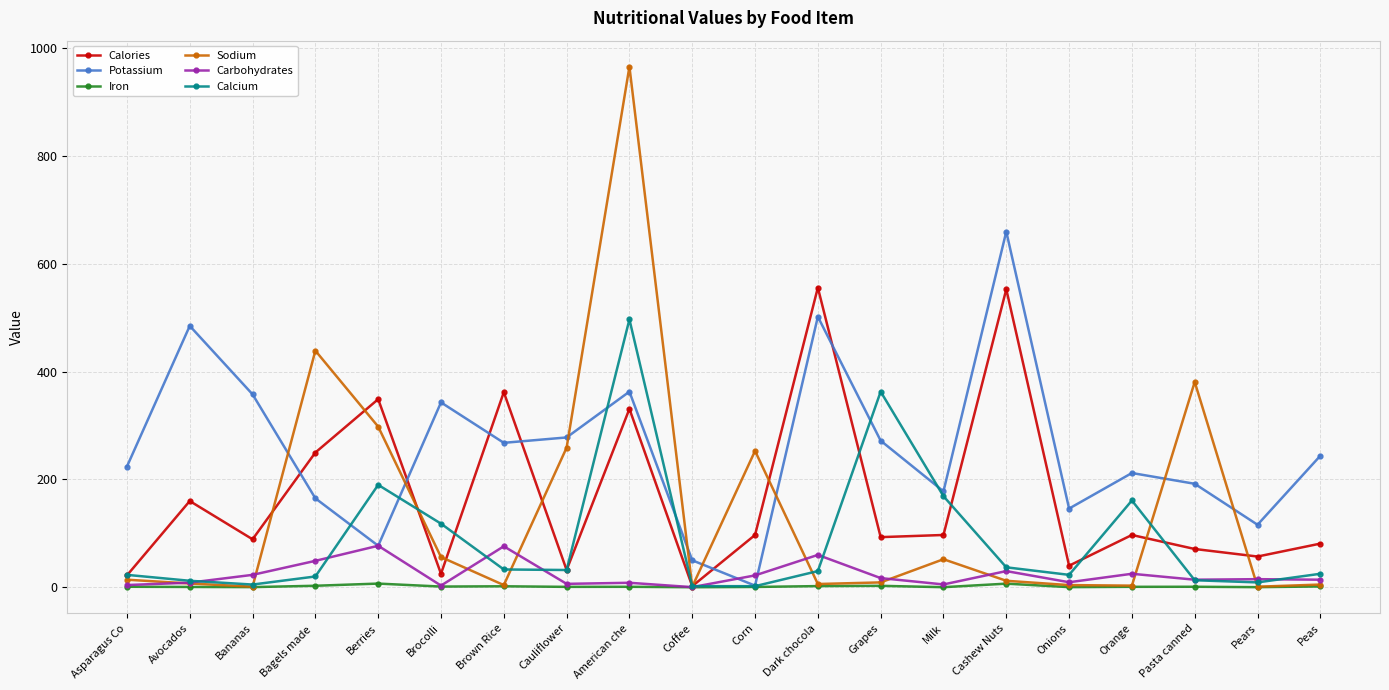

What is the lowest value of the Calories series?

2.0